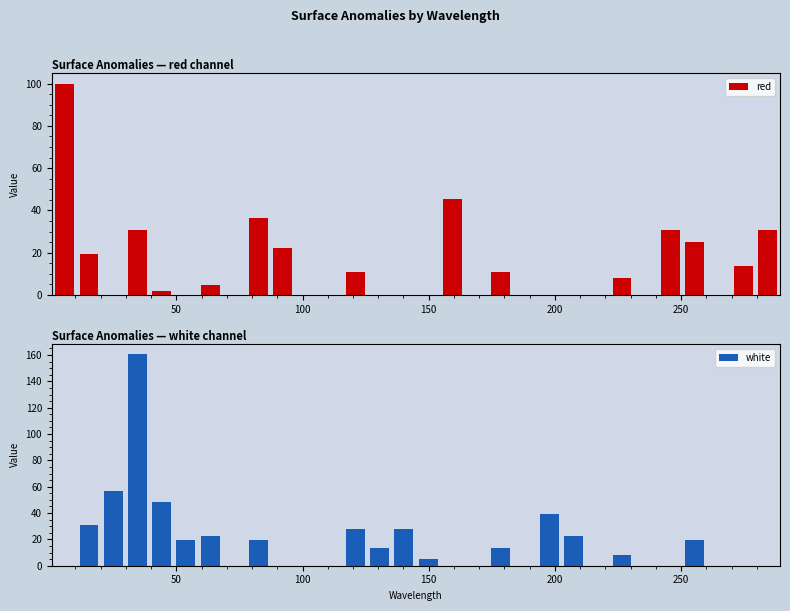

At how many categories does at least one series exceed 145?

1